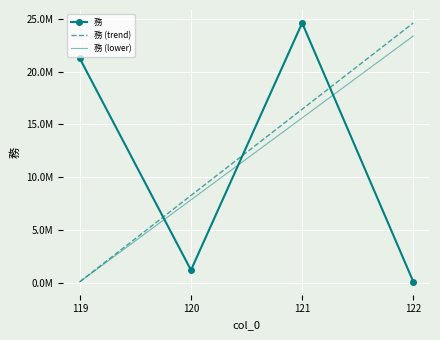

At 122, list the series in order from smallest to largest.

務, 務 (lower), 務 (trend)